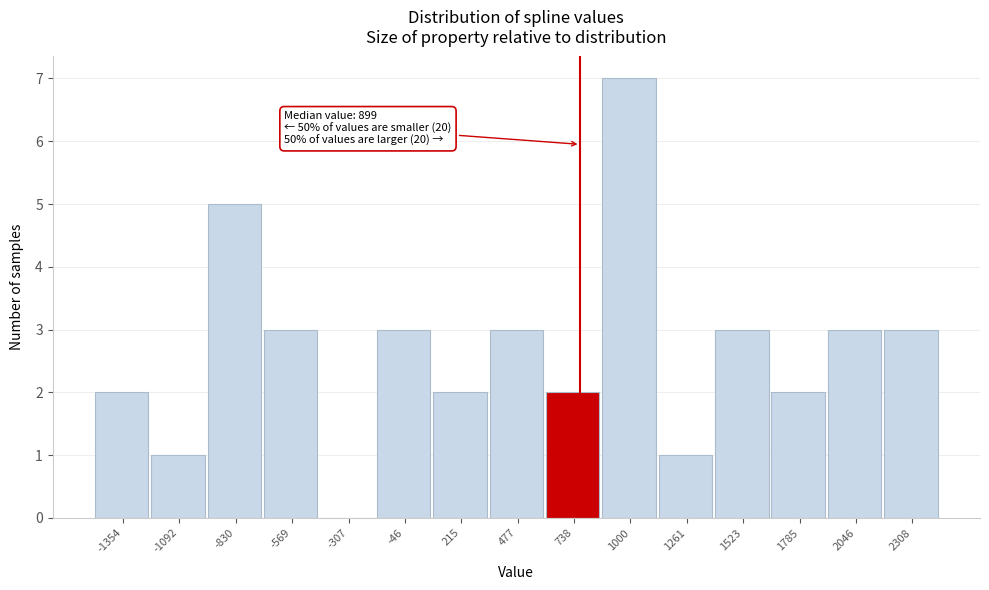

Reading left to right, transcribe all the data shown in this chart.

-1354=2	-1092=1	-830=5	-569=3	-307=0	-46=3	215=2	477=3	738=2	1000=7	1261=1	1523=3	1785=2	2046=3	2308=3